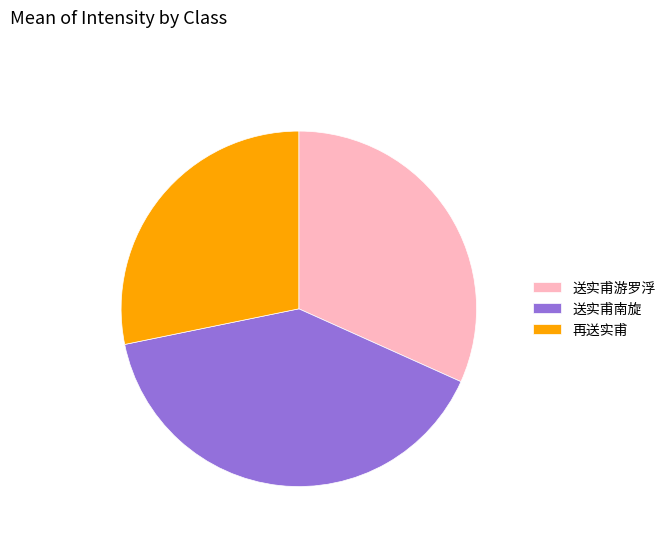

Which has a higher value, 送实甫南旋 or 送实甫游罗浮?

送实甫南旋